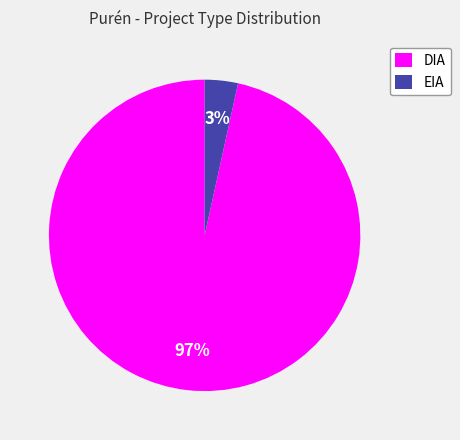

Does DIA account for over 50% of the chart?

Yes